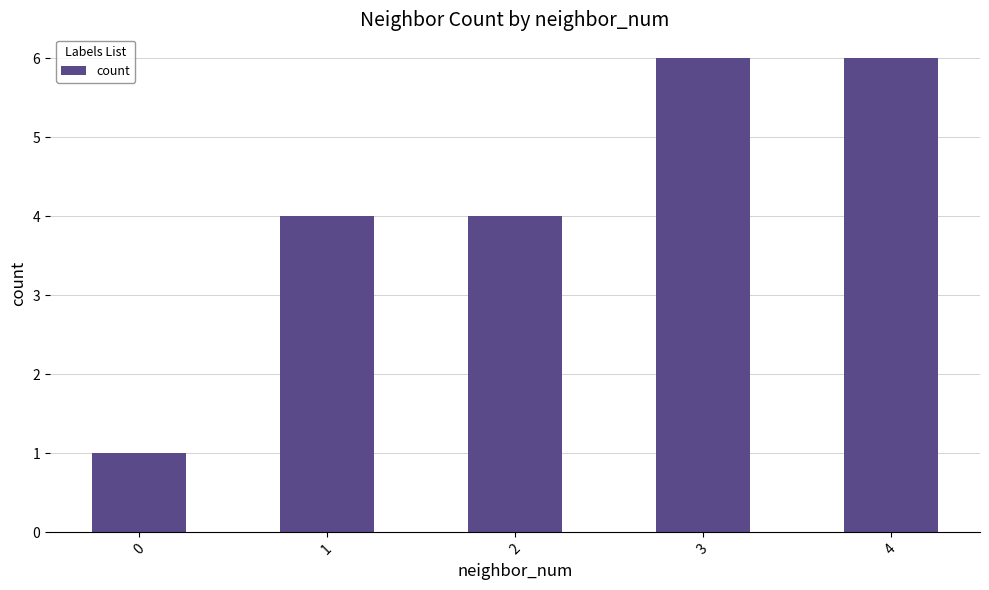

What is the ratio of the value at 1 to the value at 3?

0.7